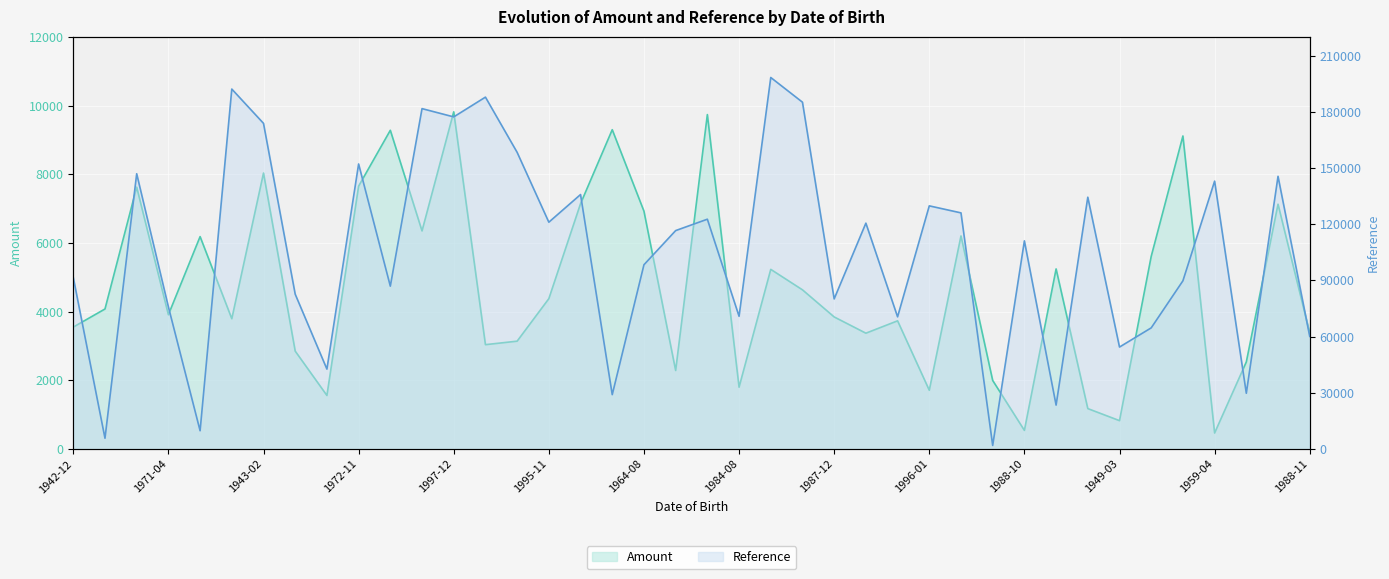

List the series in order of their peak value, highest first.

Reference, Amount